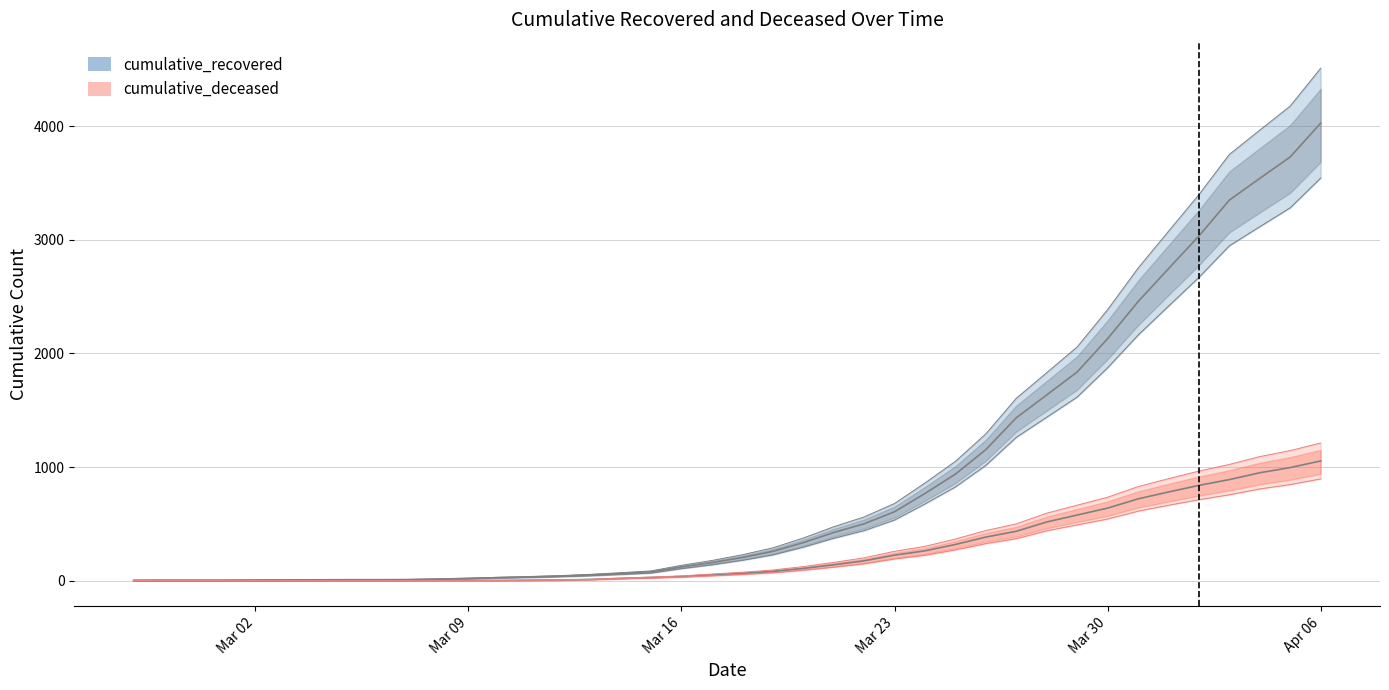

At which category is the sum across all series the highest?

Apr 06